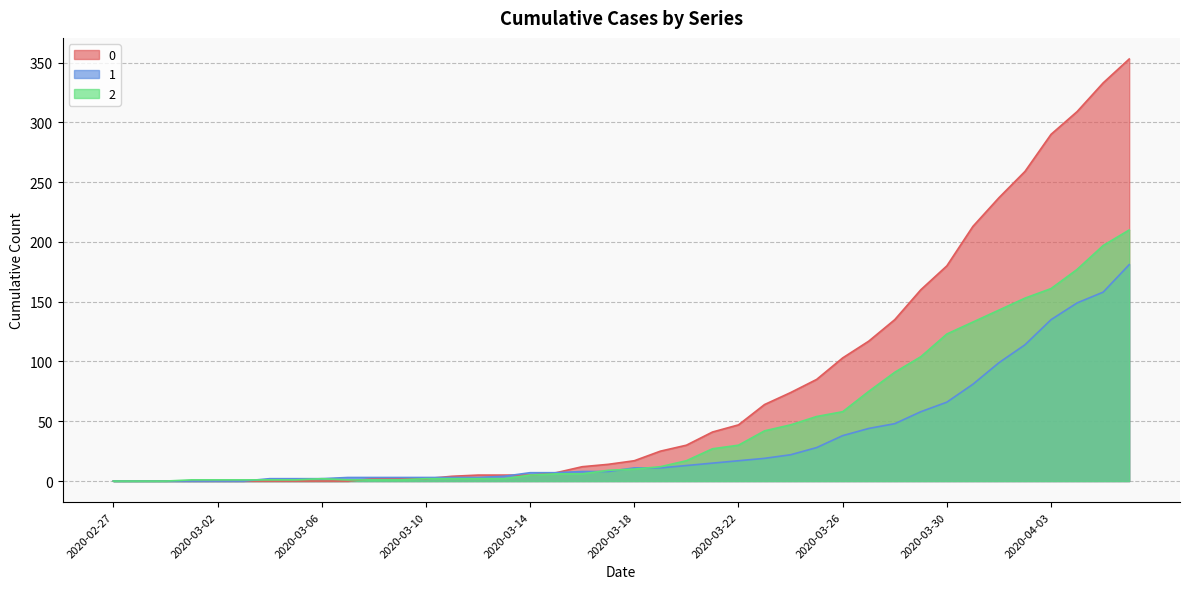

Which label corresponds to the smallest value in the chart?

2020-02-27